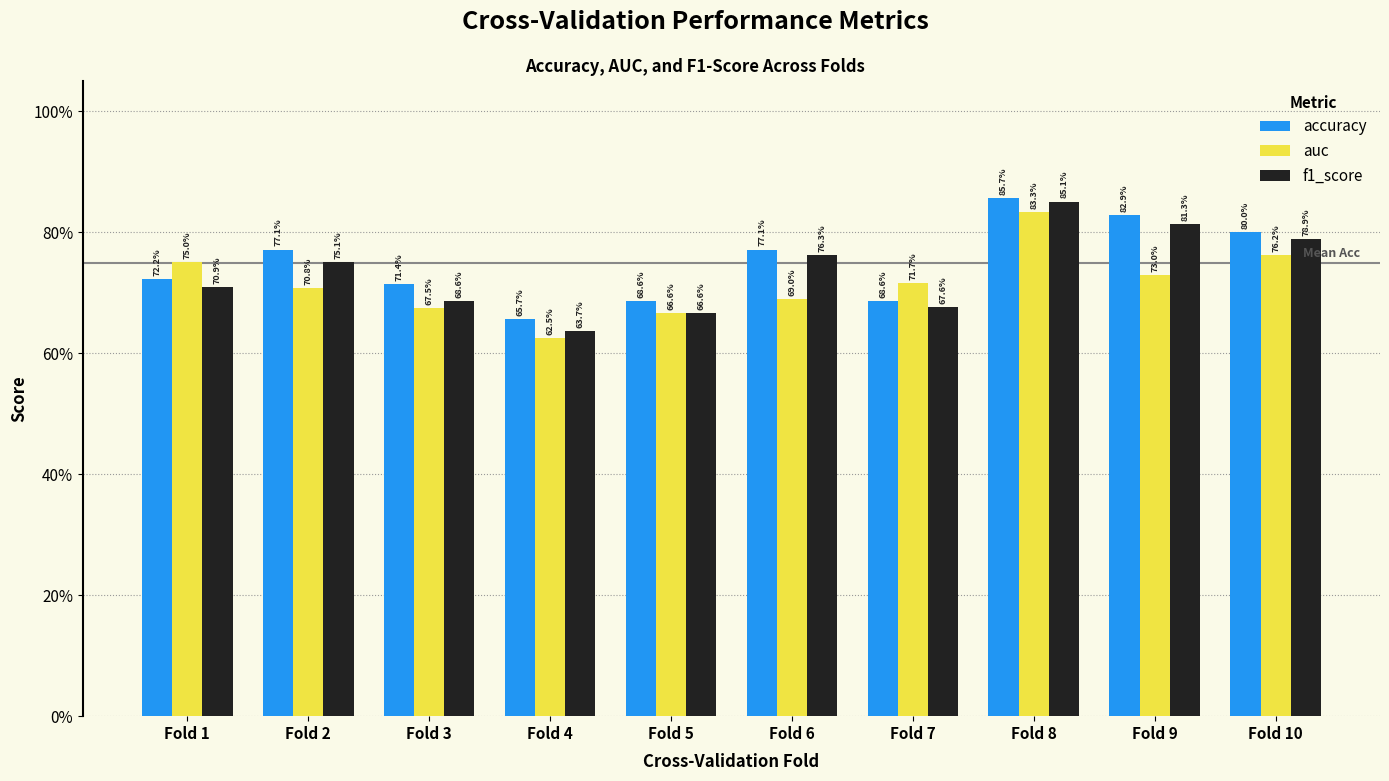

What are all the series names shown in the legend?

accuracy, auc, f1_score